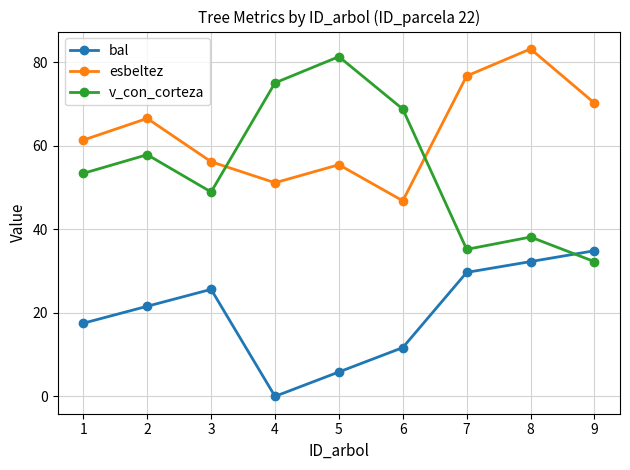

What is the difference between the highest and lowest values at 8?

50.9